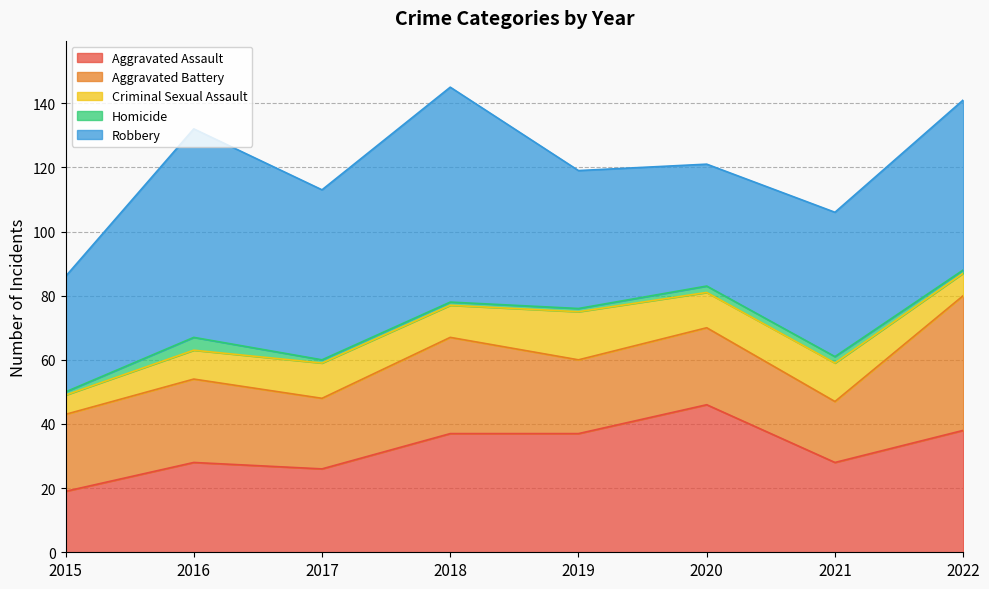

Where is the first local minimum for Aggravated Assault?

2017